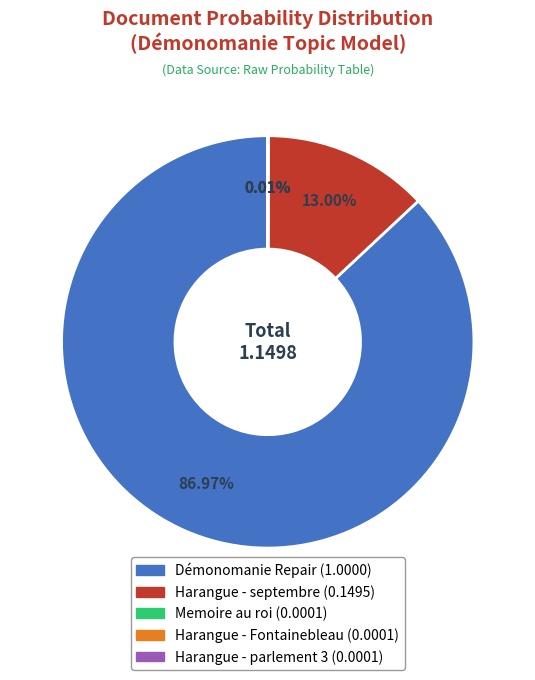

Between Démonomanie Repair and Harangue - septembre, which is larger?

Démonomanie Repair